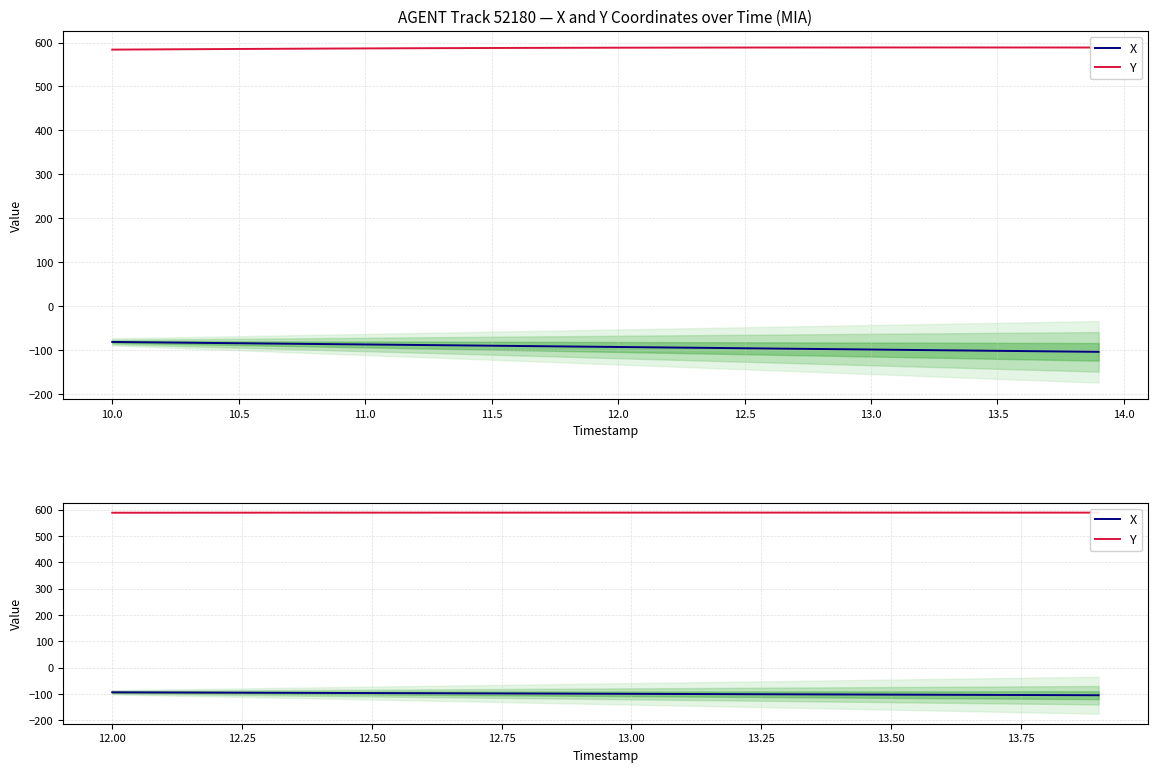

What is the difference between the highest and lowest values at 12.00?

681.3